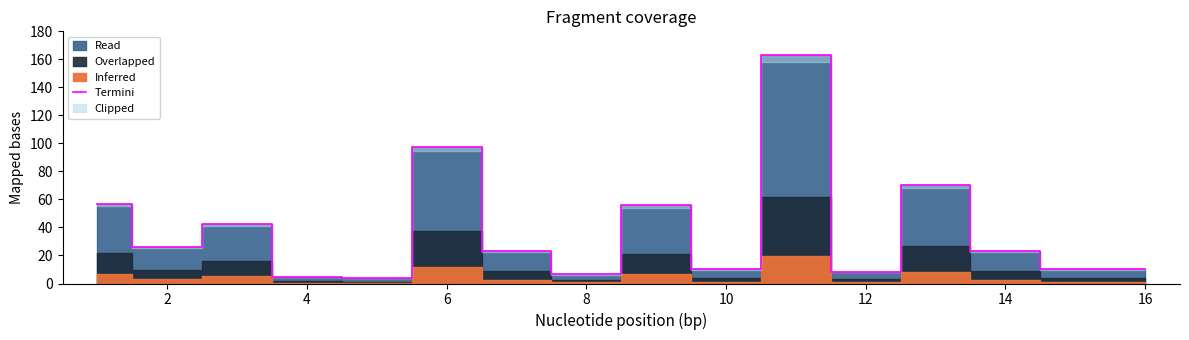

The value of Termini at 10 is 10.3. True or false?

True